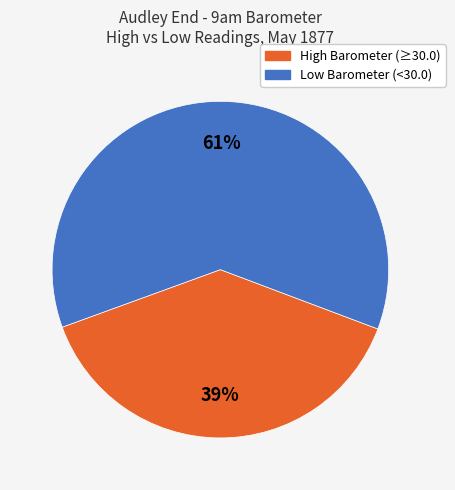

To the nearest percent, what is the average slice percentage?

50%